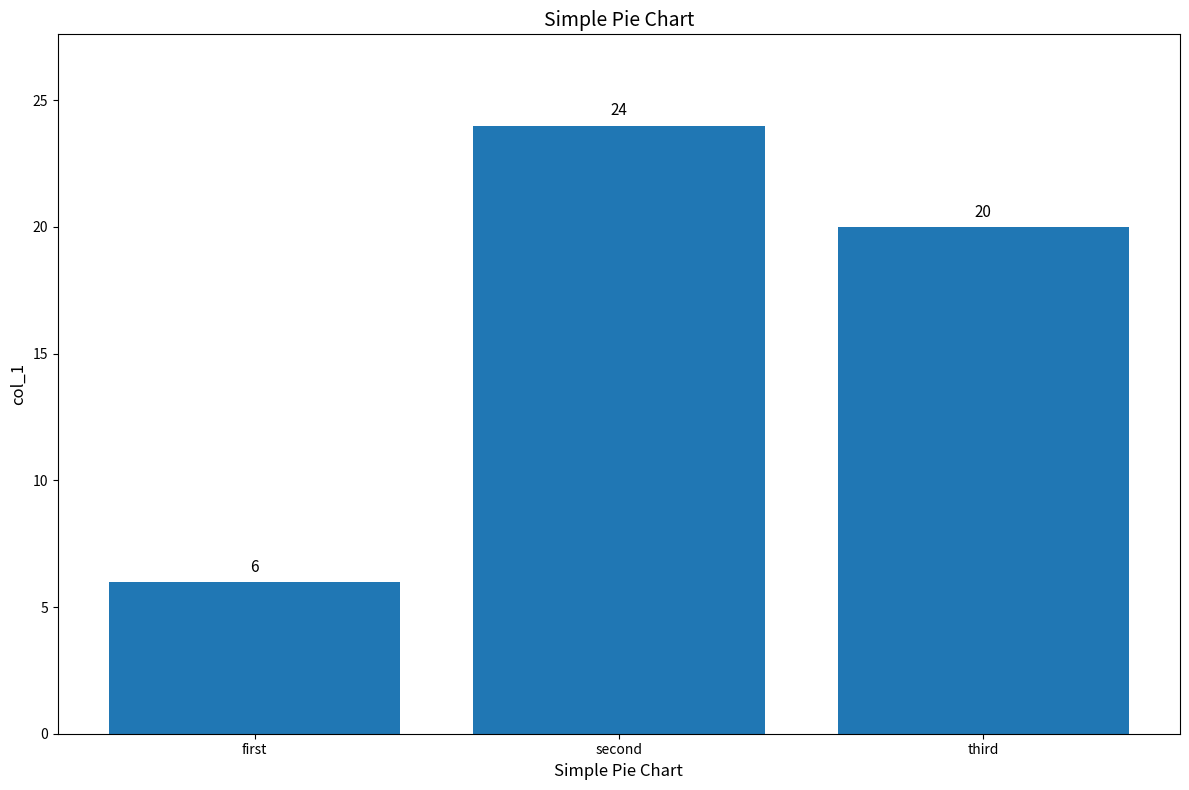

Between second and first, which is larger?

second